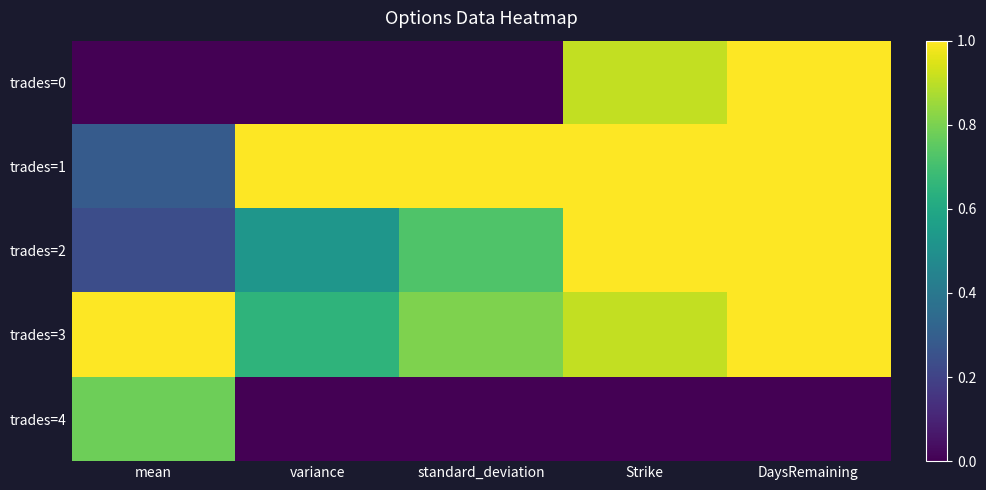

Which series changed the most between mean and variance?

trades=4